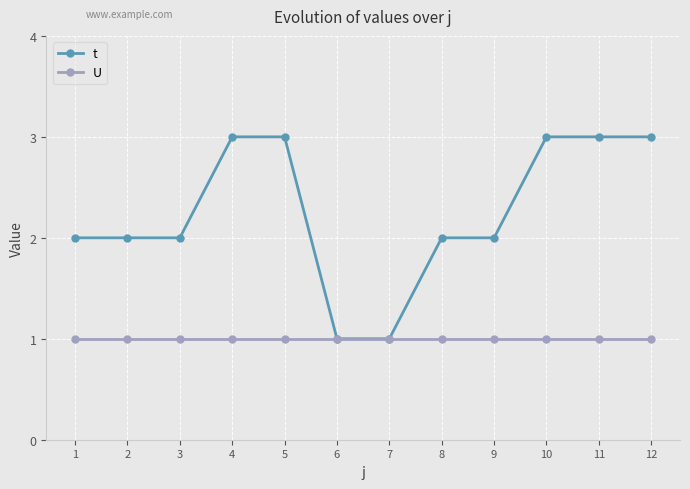

What is the total value across all series at 9?

3